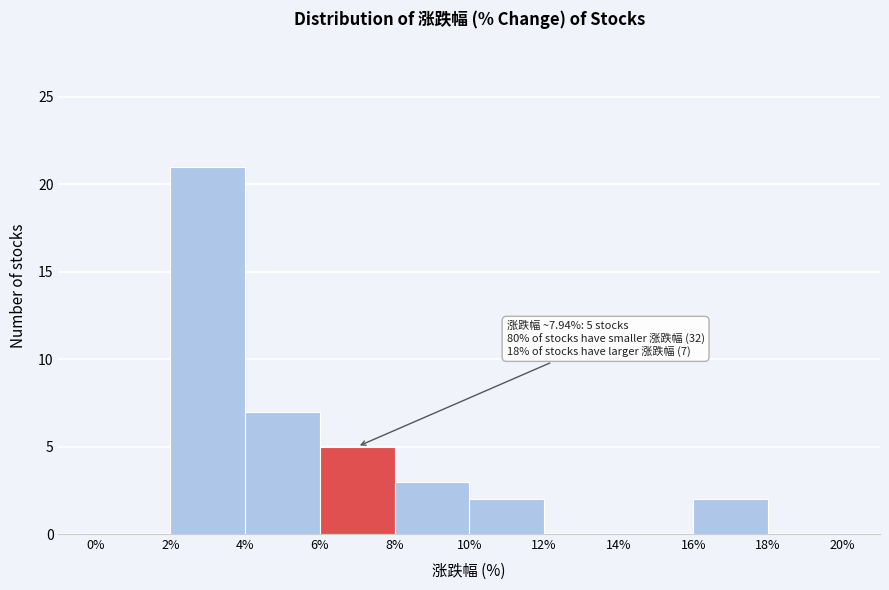

Over which range of the x-axis is the bar tallest?

2% to 4%